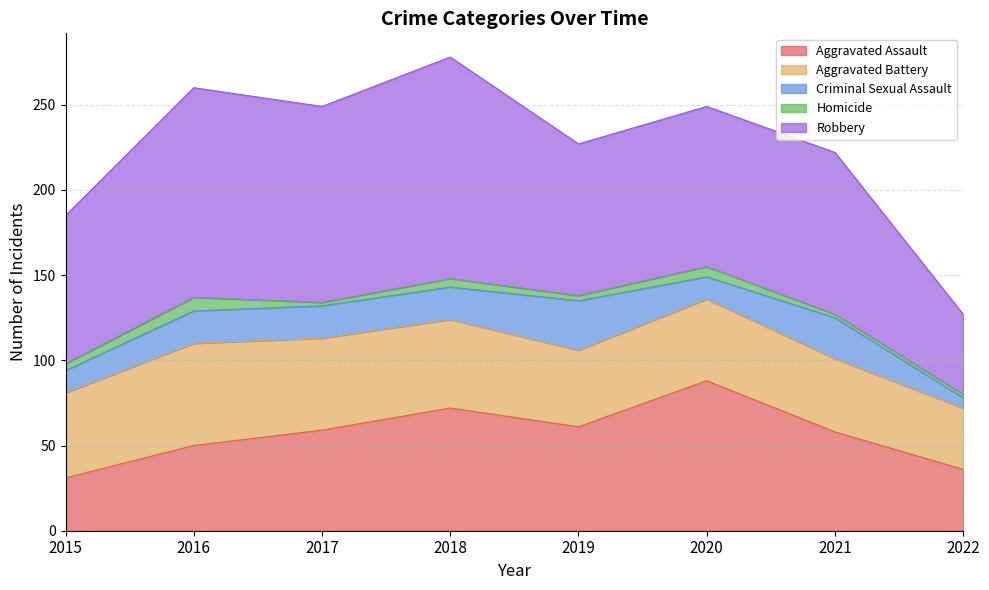

Between 2021 and 2022, which series saw the biggest shift?

Robbery